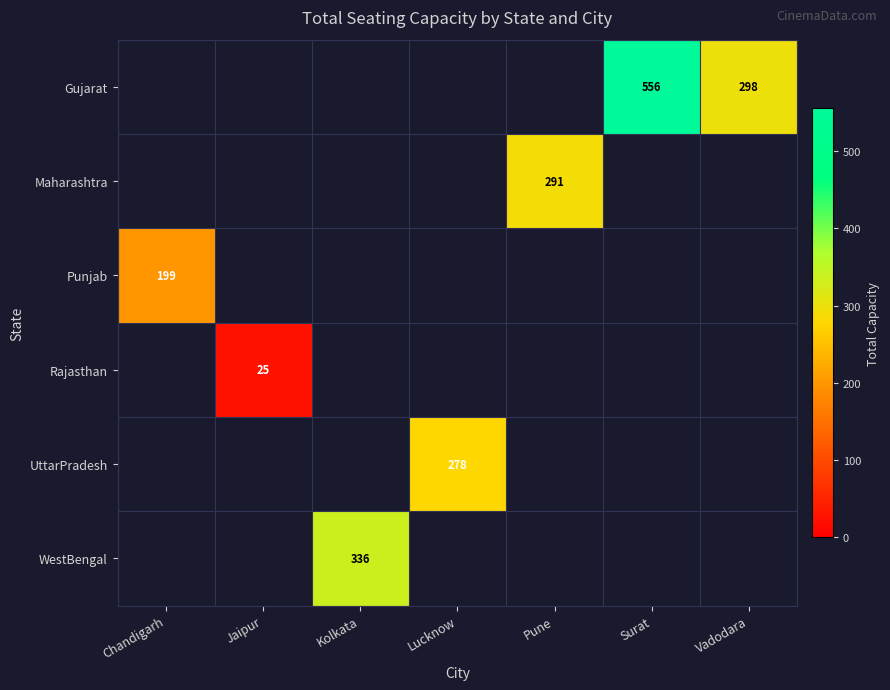

Is it true that Maharashtra equals 291 at Pune?

True